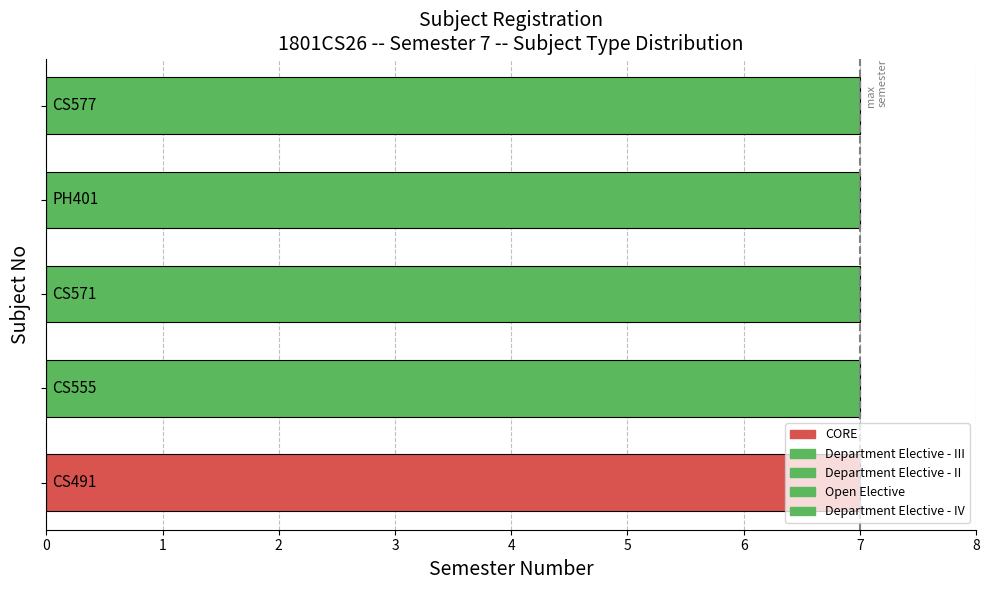

The value at 0 is 0. True or false?

True